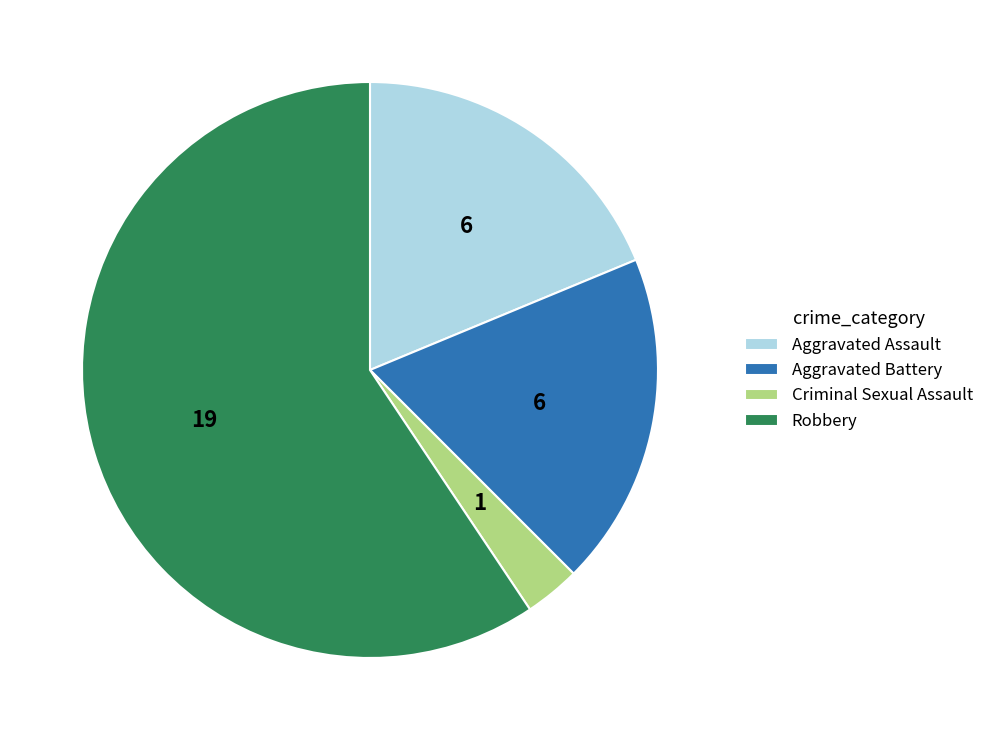

True or false: Criminal Sexual Assault accounts for 3% of the total.

True